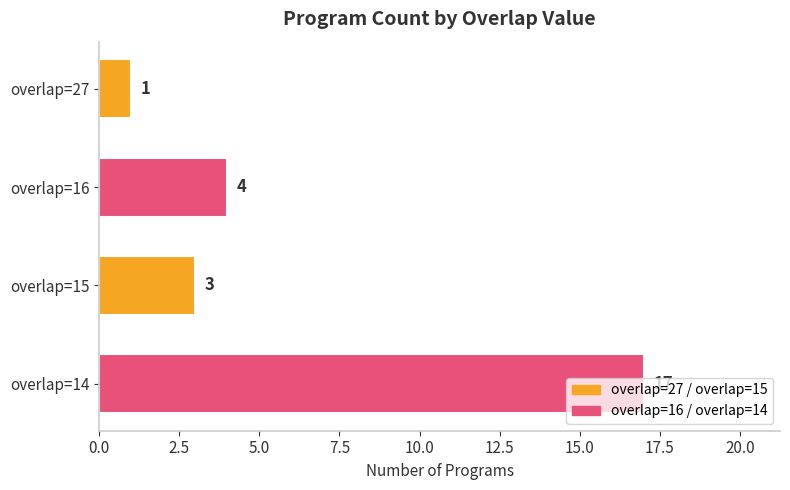

Is it true that the value at overlap=27 is 1?

True